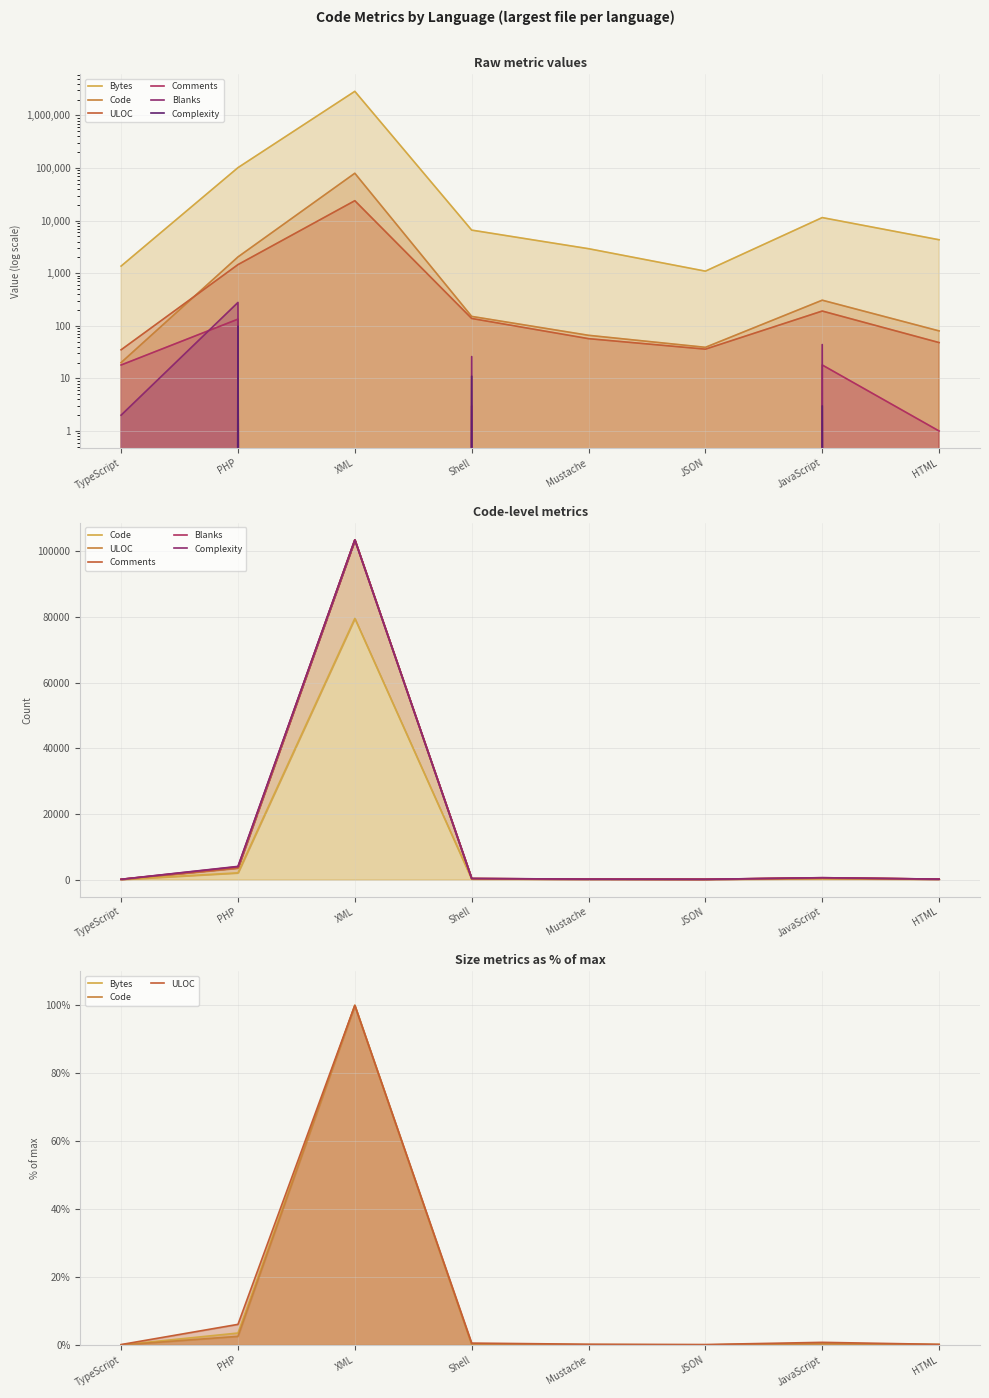

Reading left to right, list all the values displayed in this chart.

Bytes: 0.0	3.5	100.0	0.2	0.1	0.0	0.4	0.2
Code: 0.0	2.6	100.0	0.2	0.1	0.0	0.4	0.1
ULOC: 0.1	6.1	100.0	0.6	0.2	0.2	0.8	0.2
Comments: 73.0	3633.0	103495.0	292.0	123.0	75.0	516.0	129.0
Blanks: 75.0	3911.0	103495.0	318.0	123.0	75.0	560.0	129.0
Complexity: 75.0	4009.0	103495.0	329.0	123.0	75.0	563.0	129.0